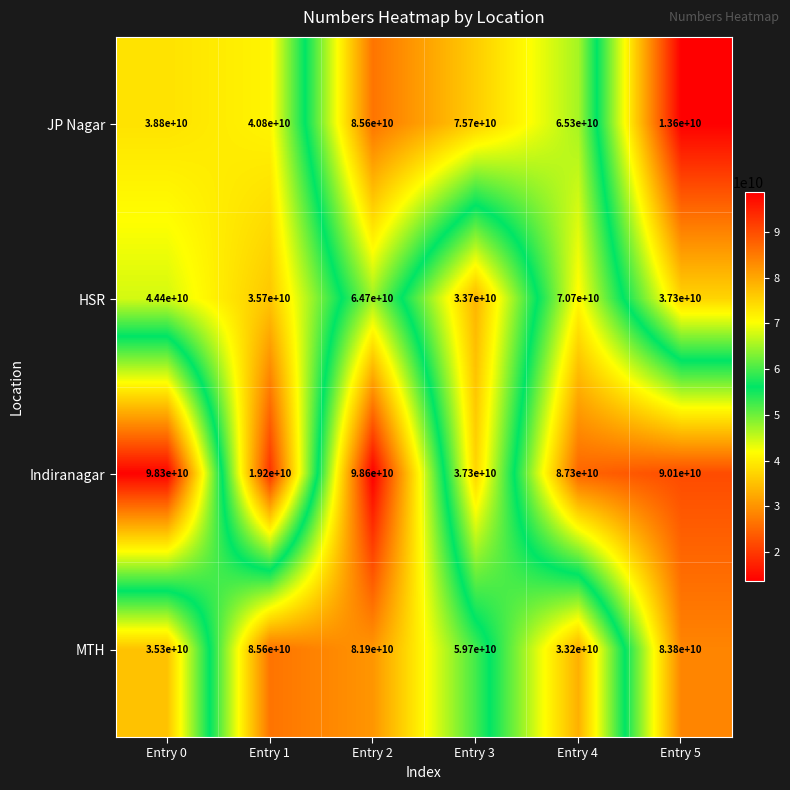

Which category has the highest value in the JP Nagar series?

Entry 2